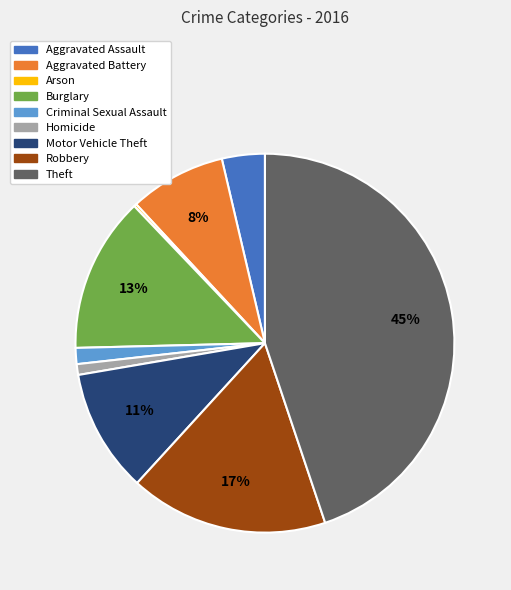

Do Criminal Sexual Assault and Motor Vehicle Theft together represent more than half of the pie?

No